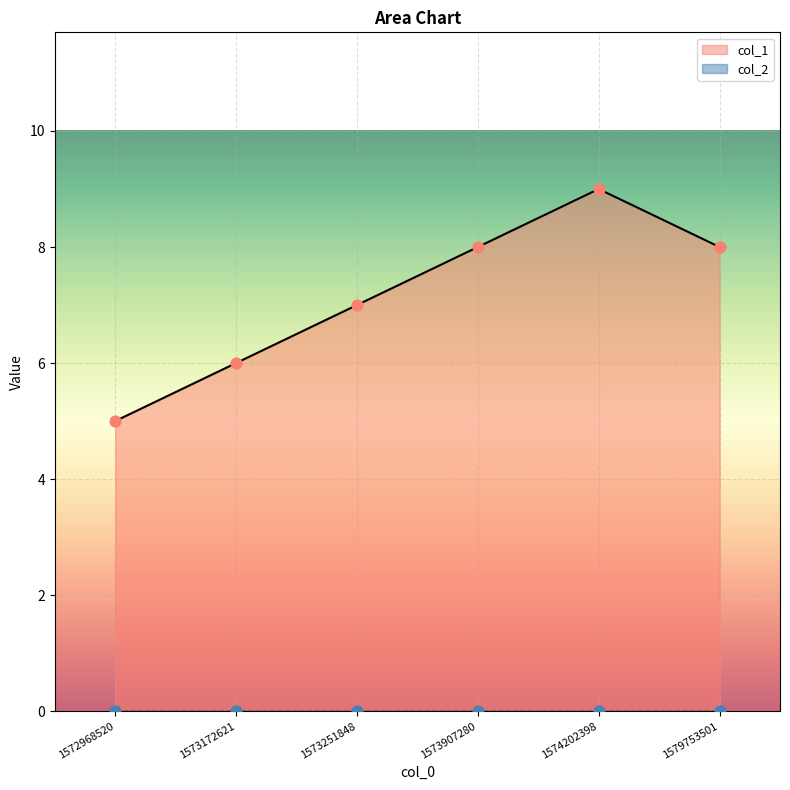

What is the change in value from 1572968520 to 1579753501?

+3